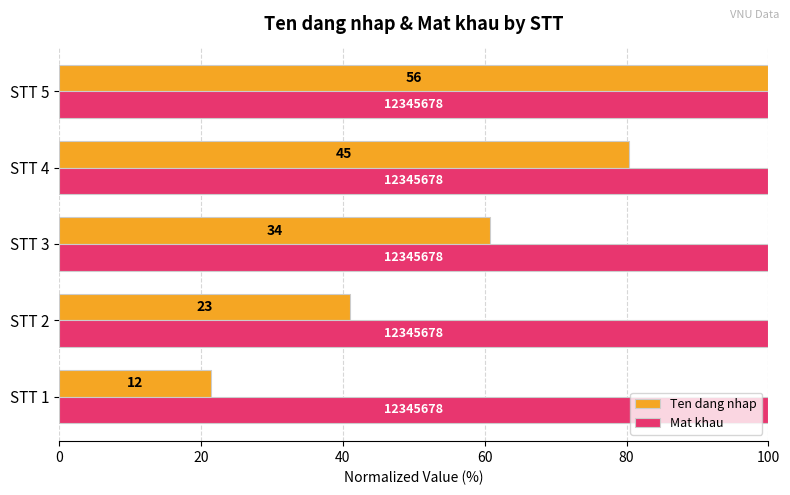

List the series in order of their peak value, lowest first.

Mat khau, Ten dang nhap